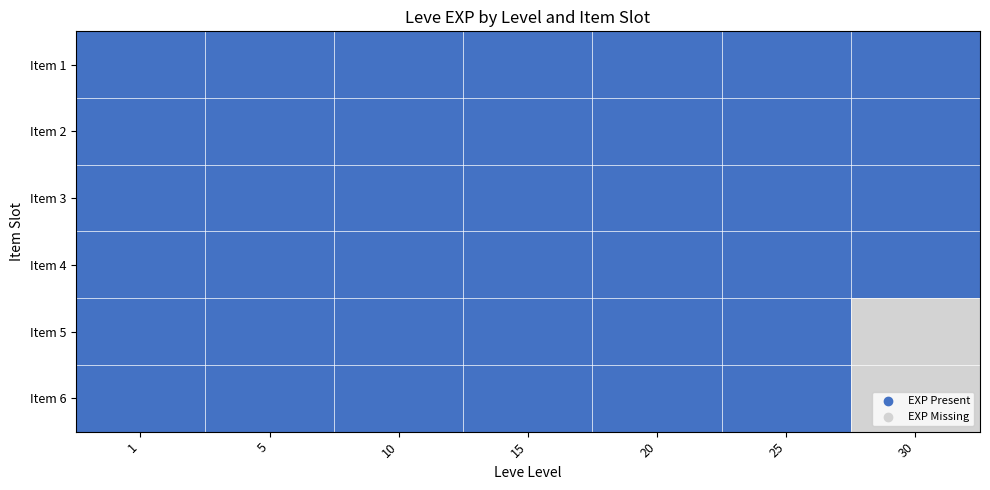

Reading left to right, transcribe all the data shown in this chart.

row_0: 1=1	5=1	10=1	15=1	20=1	25=1	30=1
row_1: 1=1	5=1	10=1	15=1	20=1	25=1	30=1
row_2: 1=1	5=1	10=1	15=1	20=1	25=1	30=1
row_3: 1=1	5=1	10=1	15=1	20=1	25=1	30=1
row_4: 1=1	5=1	10=1	15=1	20=1	25=1	30=0
row_5: 1=1	5=1	10=1	15=1	20=1	25=1	30=0